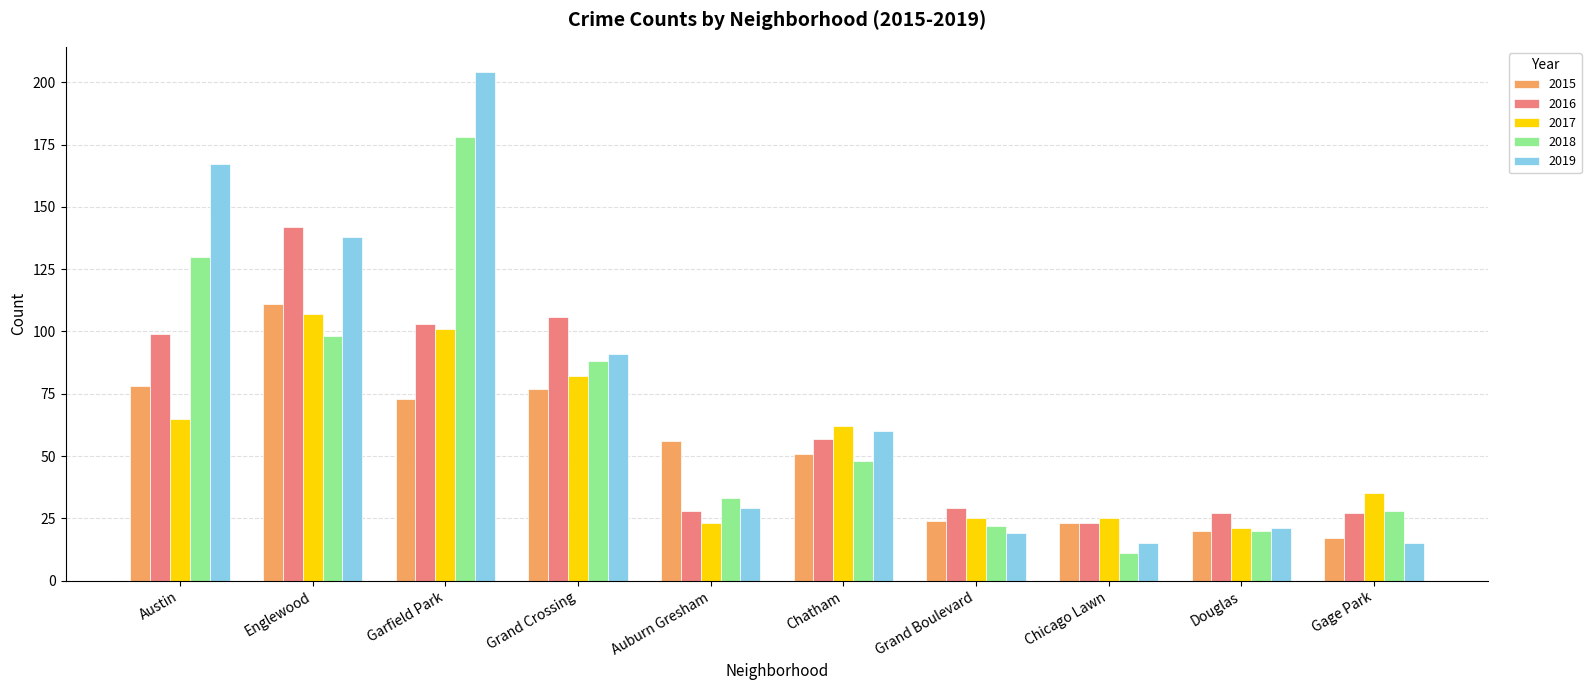

The value of 2017 at Grand Boulevard is 7. True or false?

False